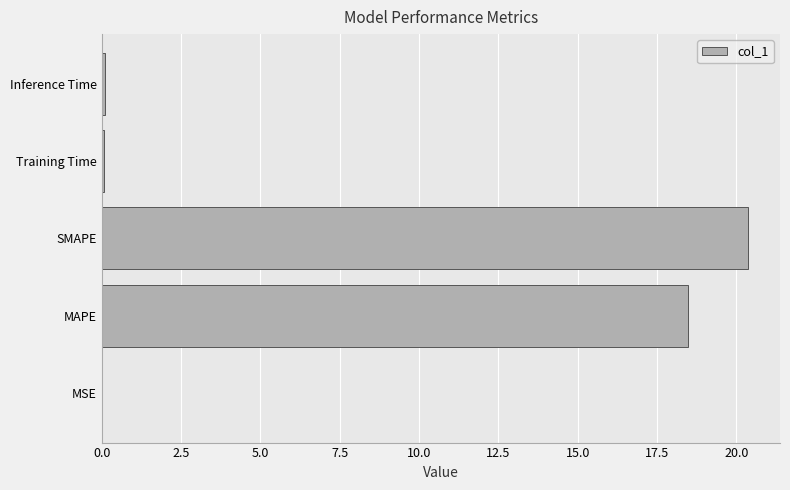

Where is the data nearest to the value 10?

MAPE